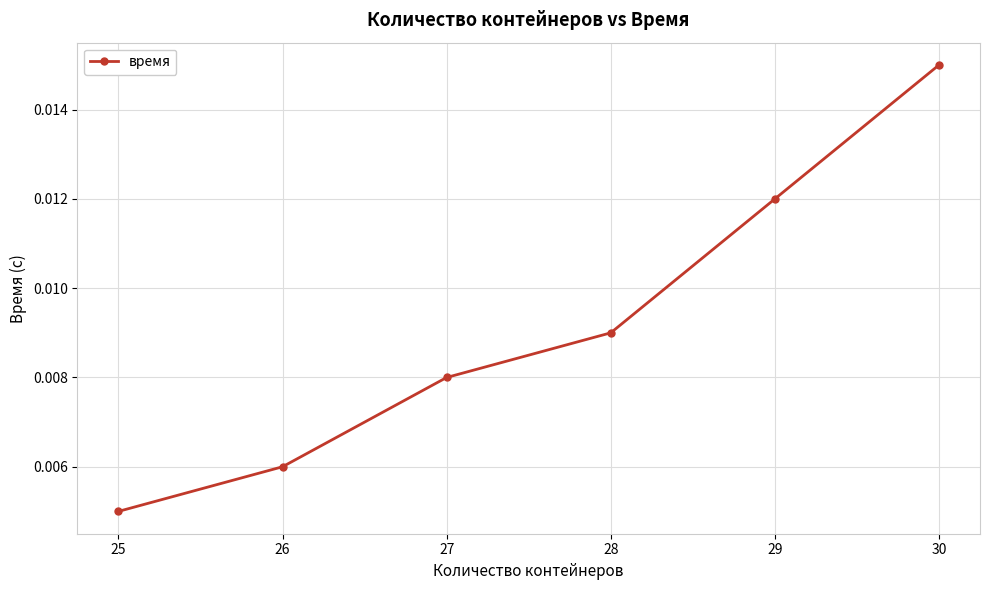

How many lines are shown in the chart?

1